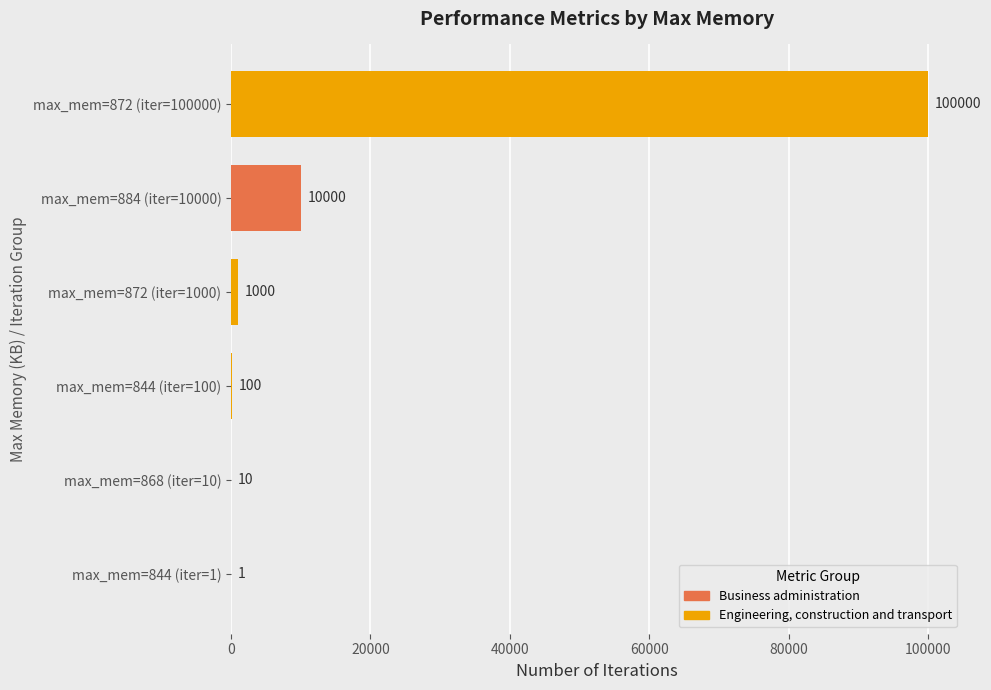

True or false: the data shows 100 at max_mem=844 (iter=100).

True